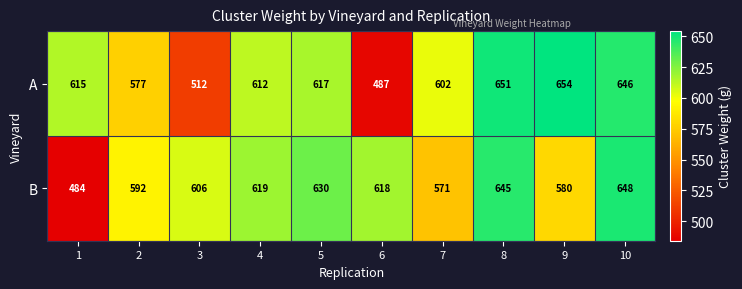

What is the sum of all B values?

5993